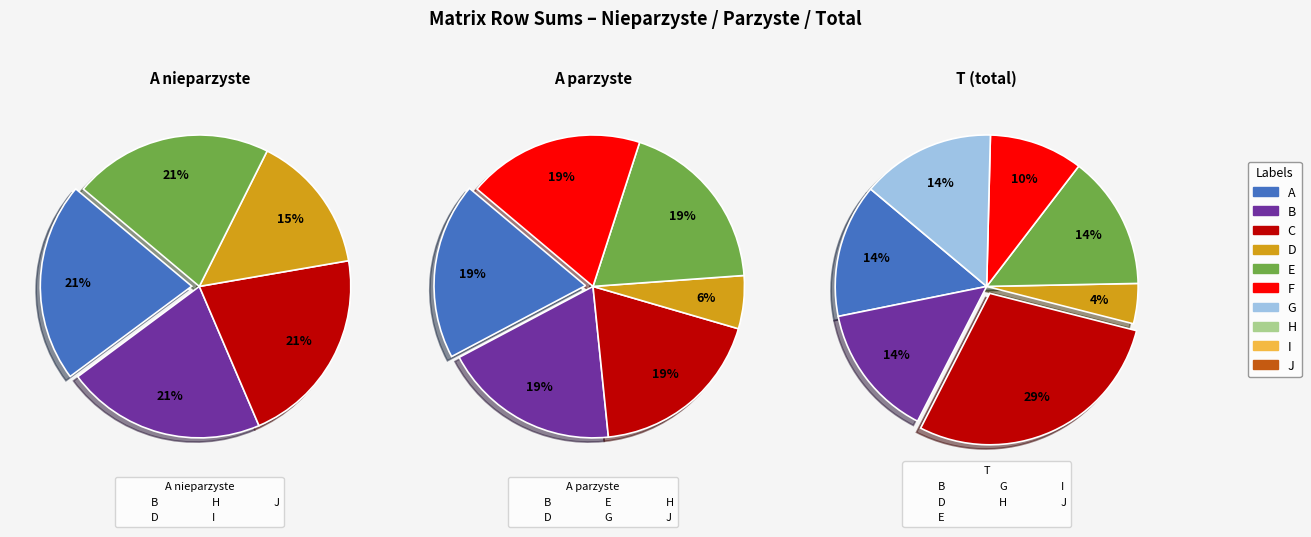

Which category has the biggest portion of the pie?

E